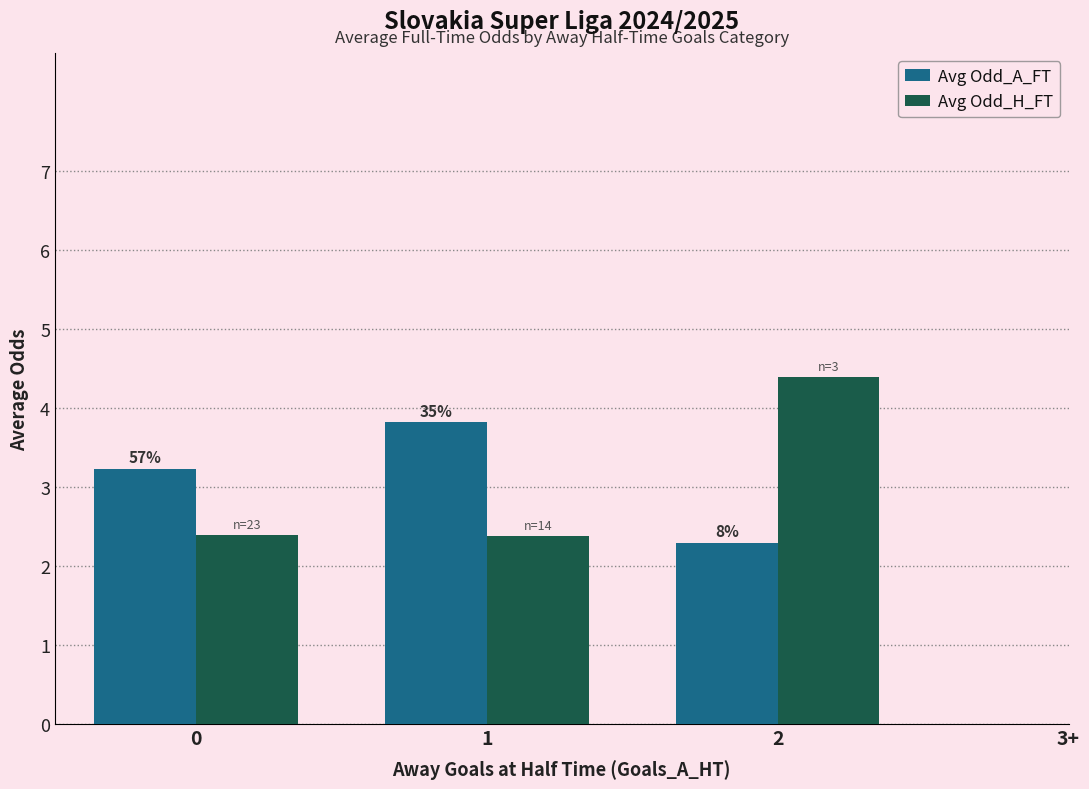

What is the total value across all series at 1?

6.2